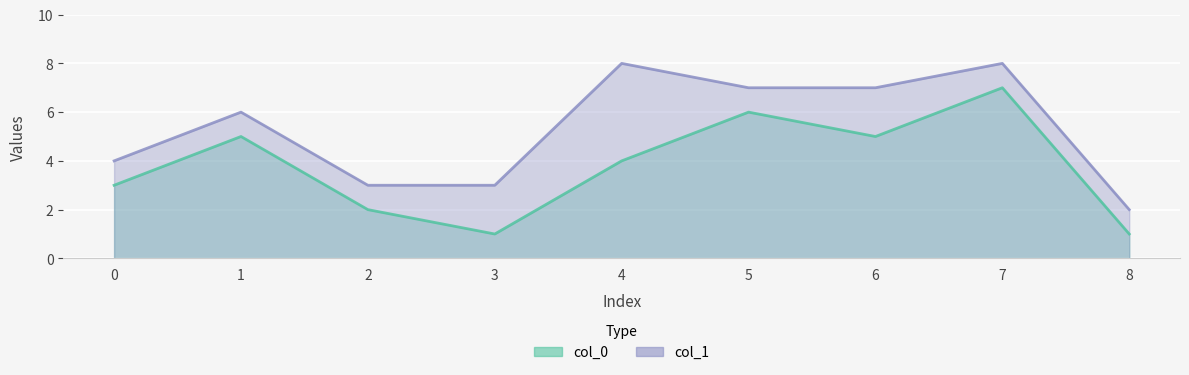

Between 5 and 7, which series saw the biggest shift?

col_0